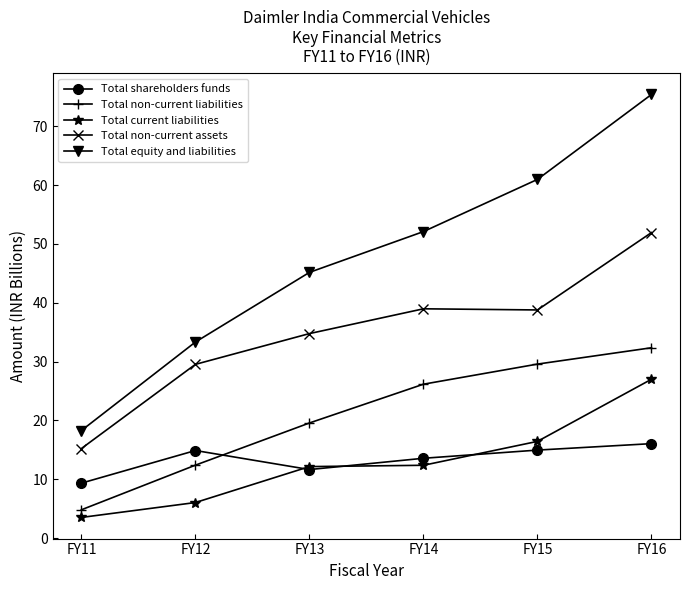

True or false: Total equity and liabilities has more than 0 points higher than both neighbors.

False